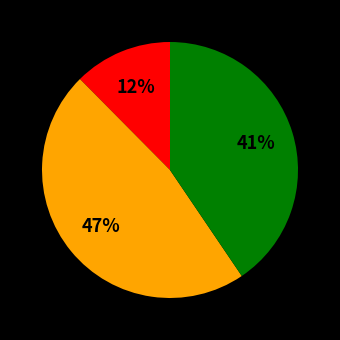

How many segments does this pie chart have?

3